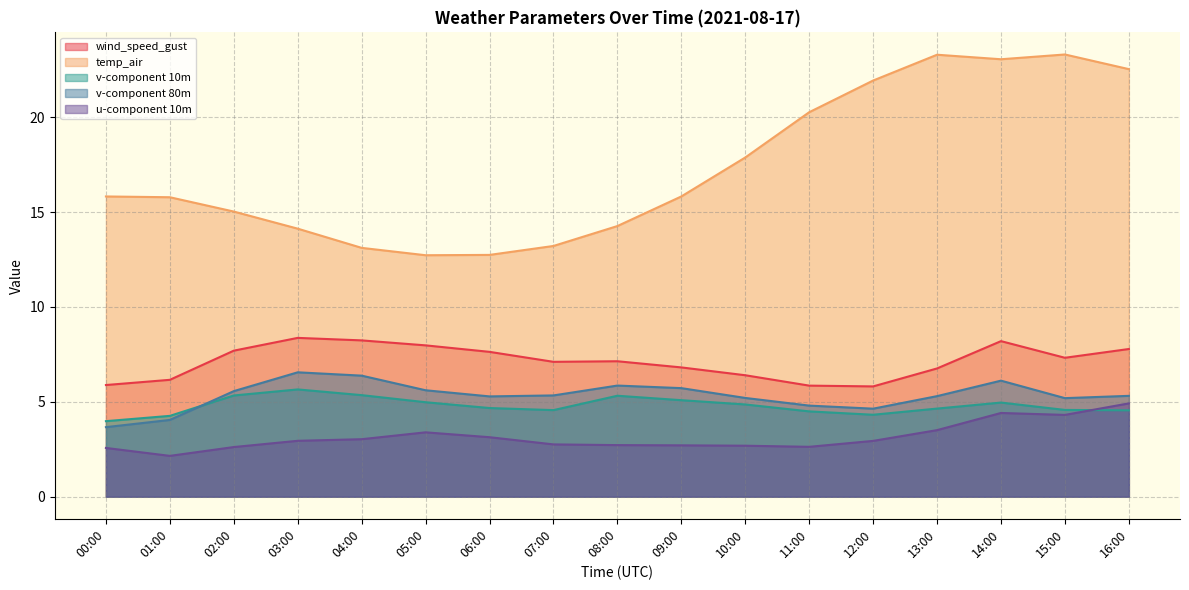

What position from the right is 14:00?

3